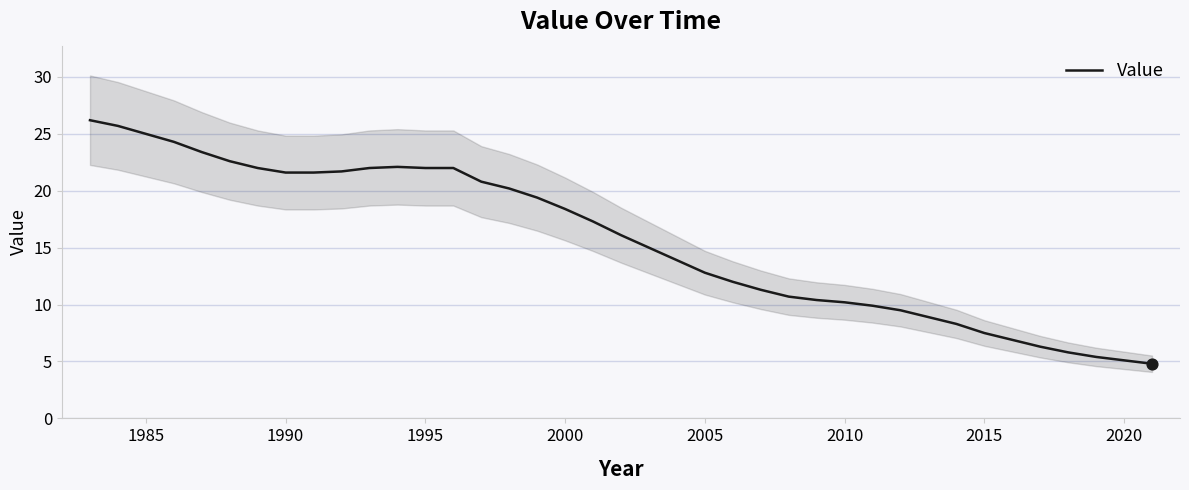

What is the maximum value for Value?

26.2